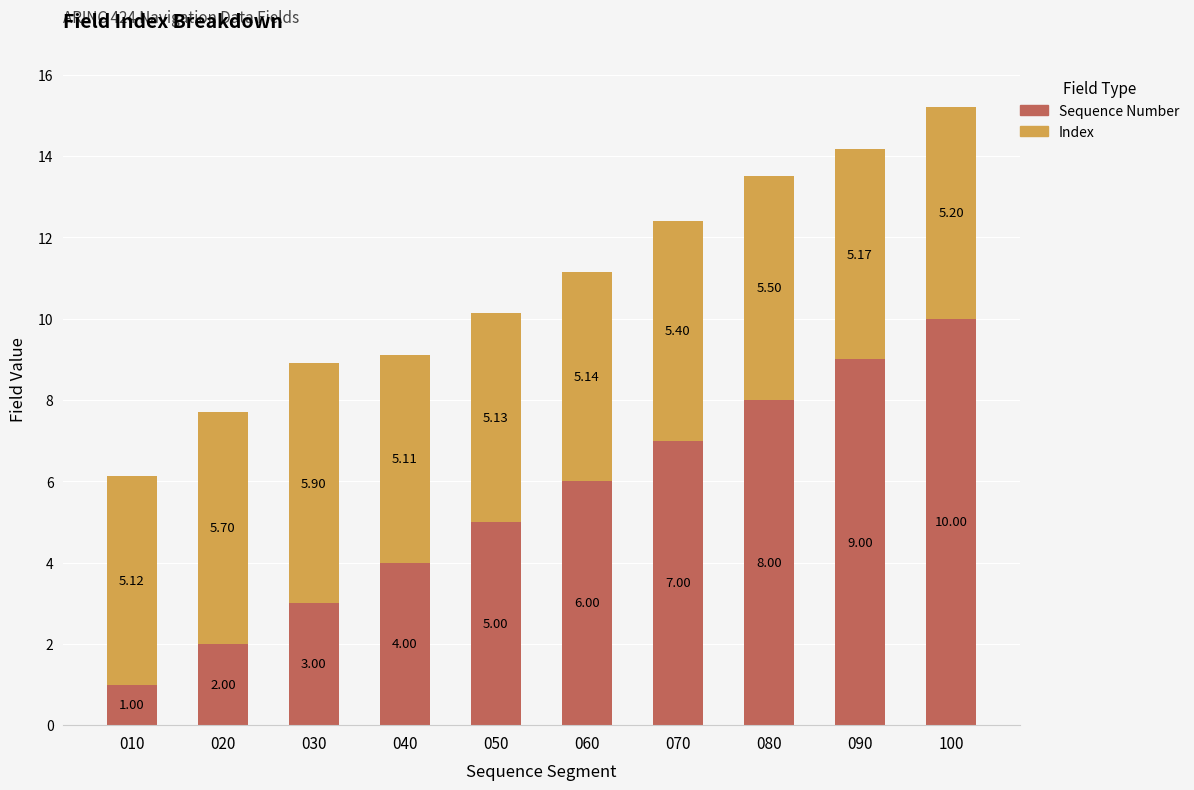

What is the value of the Sequence Number bar at the 9th from the left?

9.0